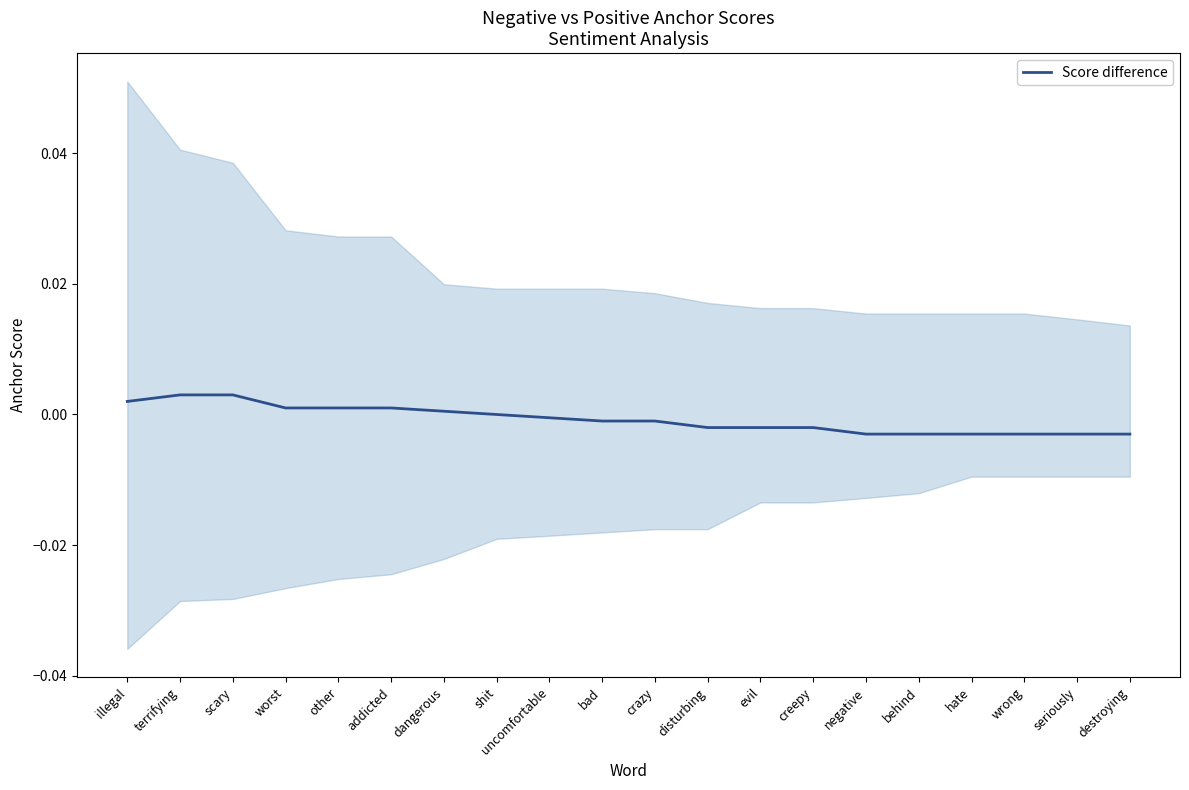

Rank the categories by value from lowest to highest.

negative, behind, hate, wrong, seriously, destroying, disturbing, evil, creepy, bad, crazy, uncomfortable, shit, dangerous, worst, other, addicted, illegal, terrifying, scary